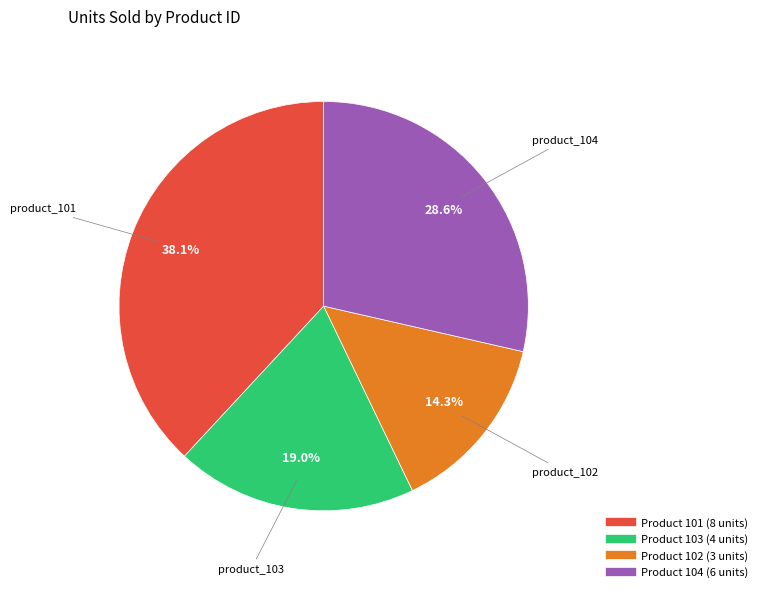

Does any single category account for the majority?

No